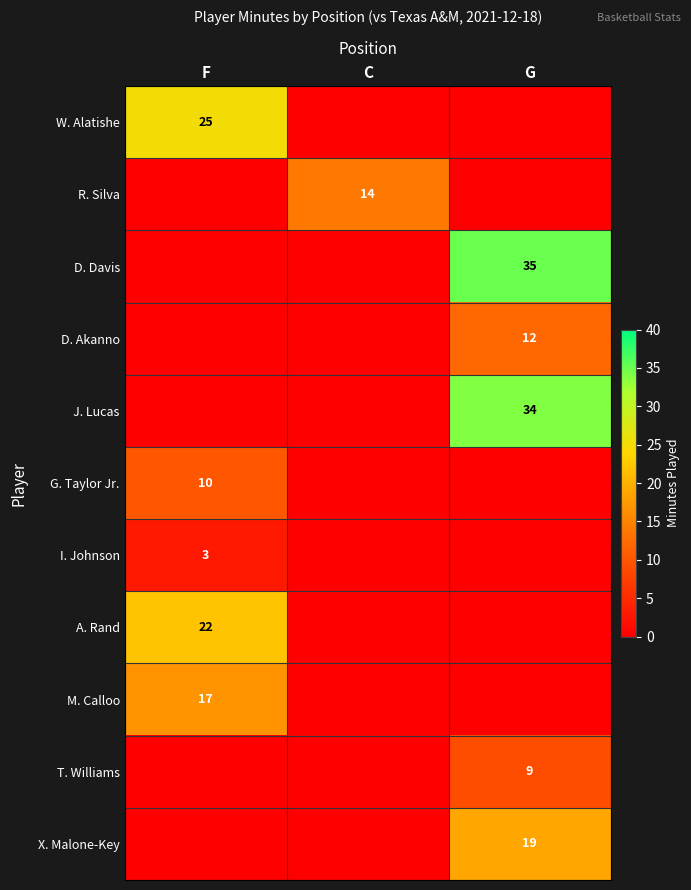

Which category has the highest value in the D. Davis series?

G